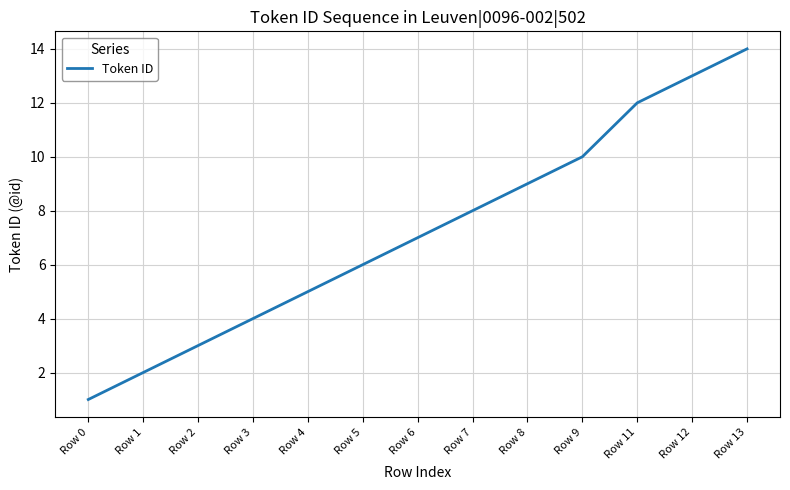

Which category has the highest value across all series?

Row 13